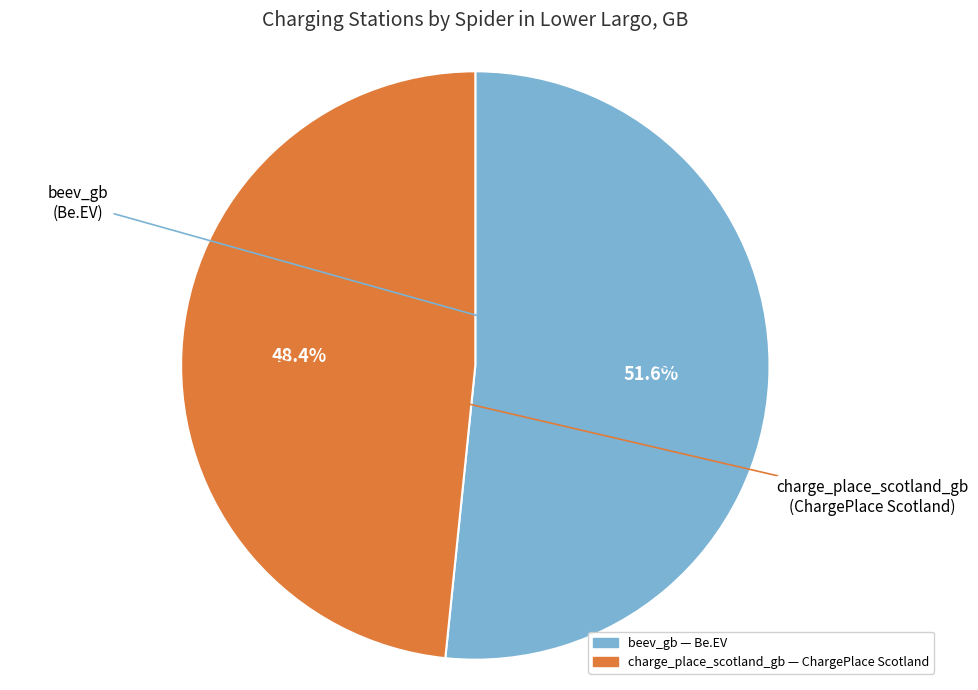

What is the largest slice in the pie chart?

beev_gb